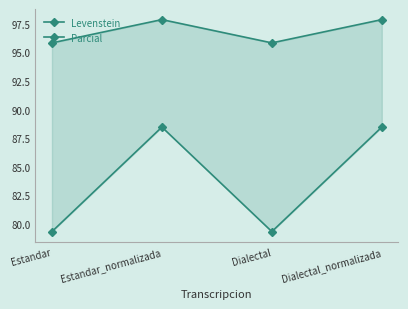

Which series has the largest total across all categories?

Parcial